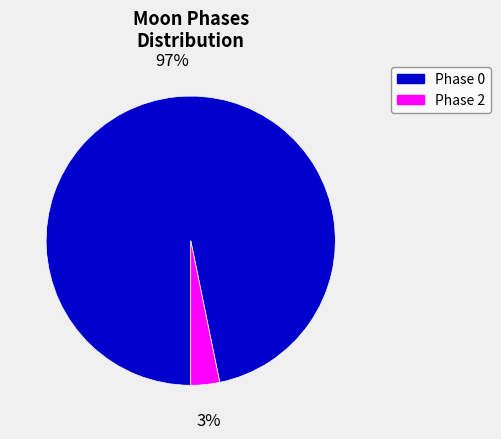

Is there a majority slice in this chart?

Yes